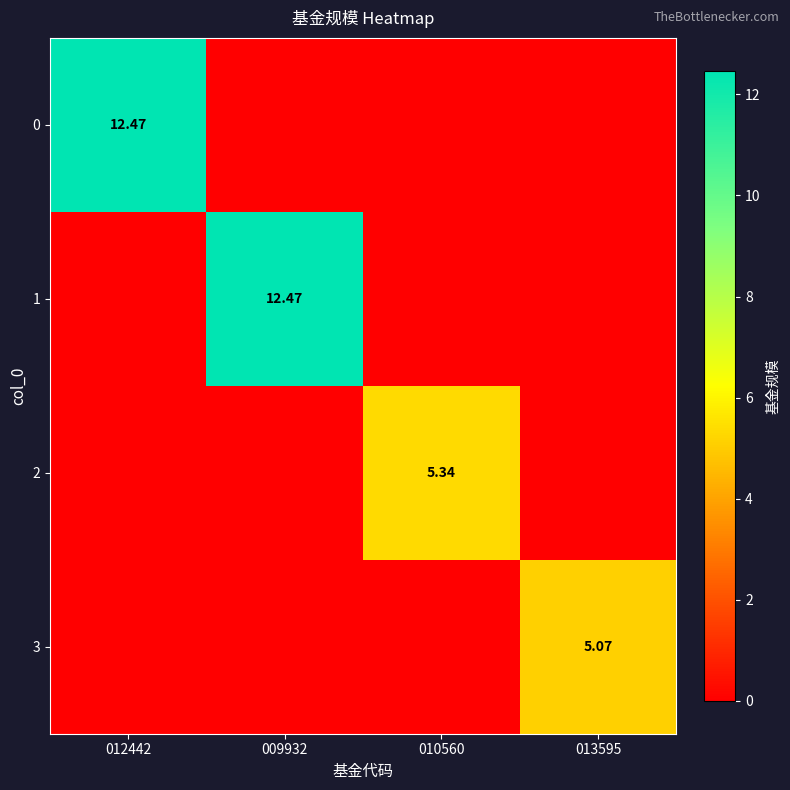

The value of 2 at 012442 is -3.0. True or false?

False